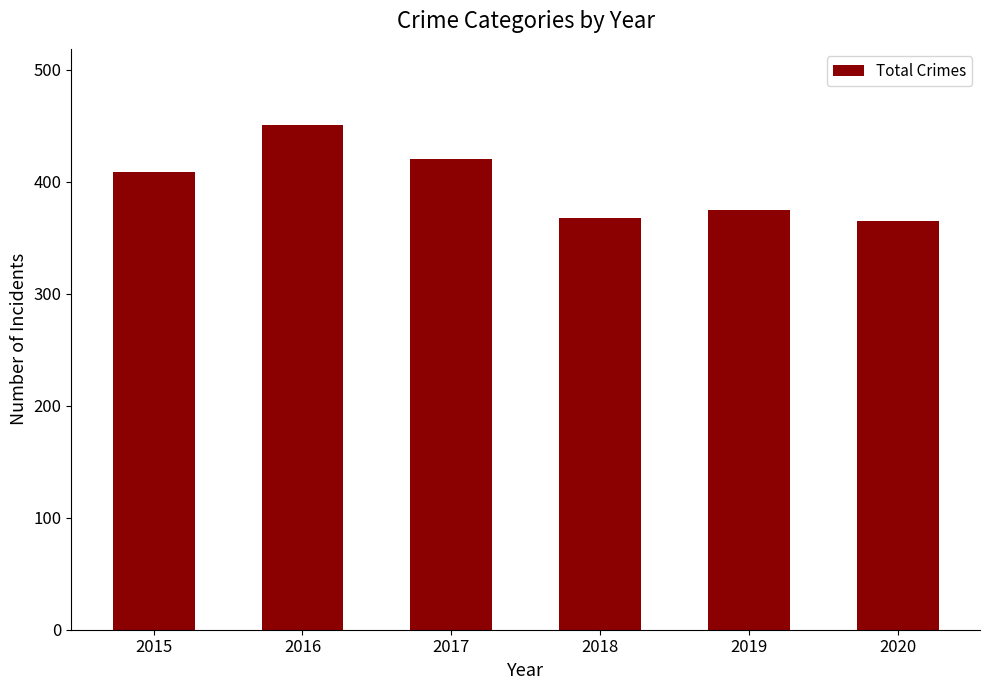

What is the change in value from 2015 to 2016?

+42